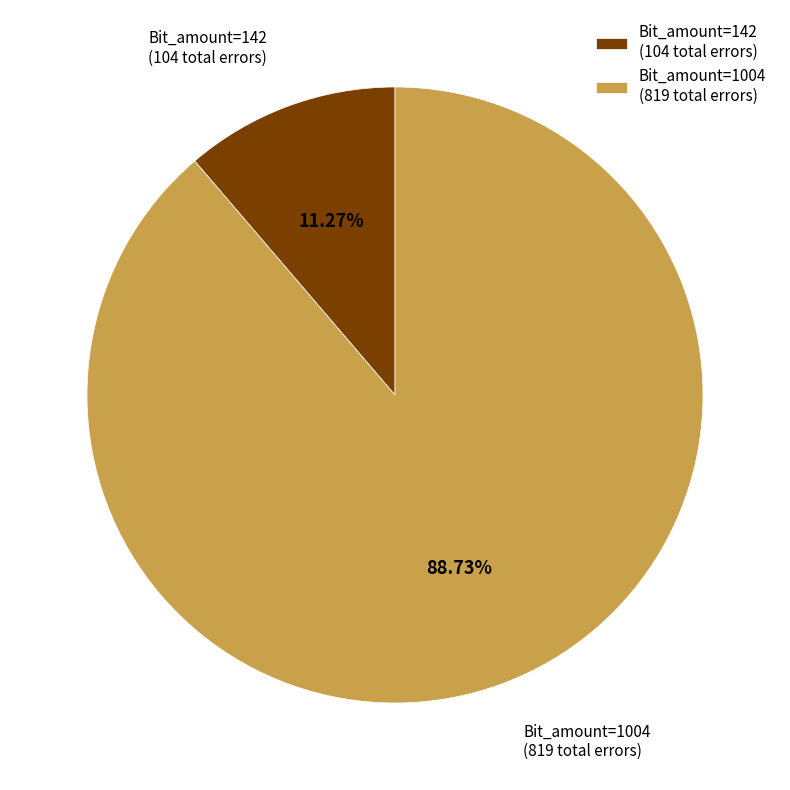

Is the sum of Bit_amount=1004 (819 total errors) and Bit_amount=142 (104 total errors) greater than half?

Yes